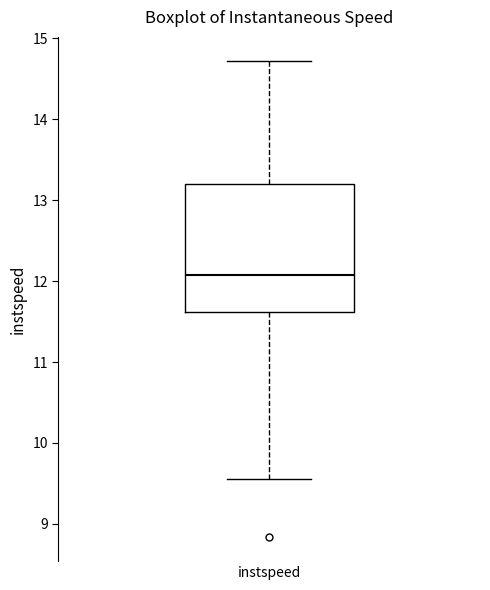

Where does the lower whisker of the box for instspeed end on the y-axis? The values are not printed on the chart, so give them approximately, as read against the axis.

9.6